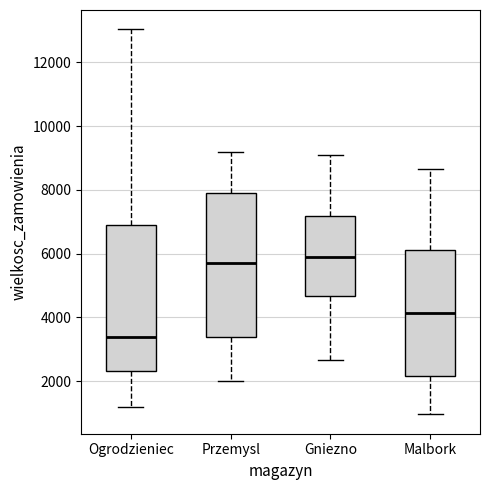

Reading left to right, transcribe this box plot: for each box, give where its median line is, the range the box spans, and where its two whiskers end, as read against the y-axis. The values are not printed on the chart, so give them approximately, as read against the axis.

Ogrodzieniec: median 3400, box 2400 to 6800, whiskers 1200 to 13000
Przemysl: median 5800, box 3400 to 7800, whiskers 2000 to 9200
Gniezno: median 5800, box 4600 to 7200, whiskers 2600 to 9200
Malbork: median 4200, box 2200 to 6200, whiskers 1000 to 8600